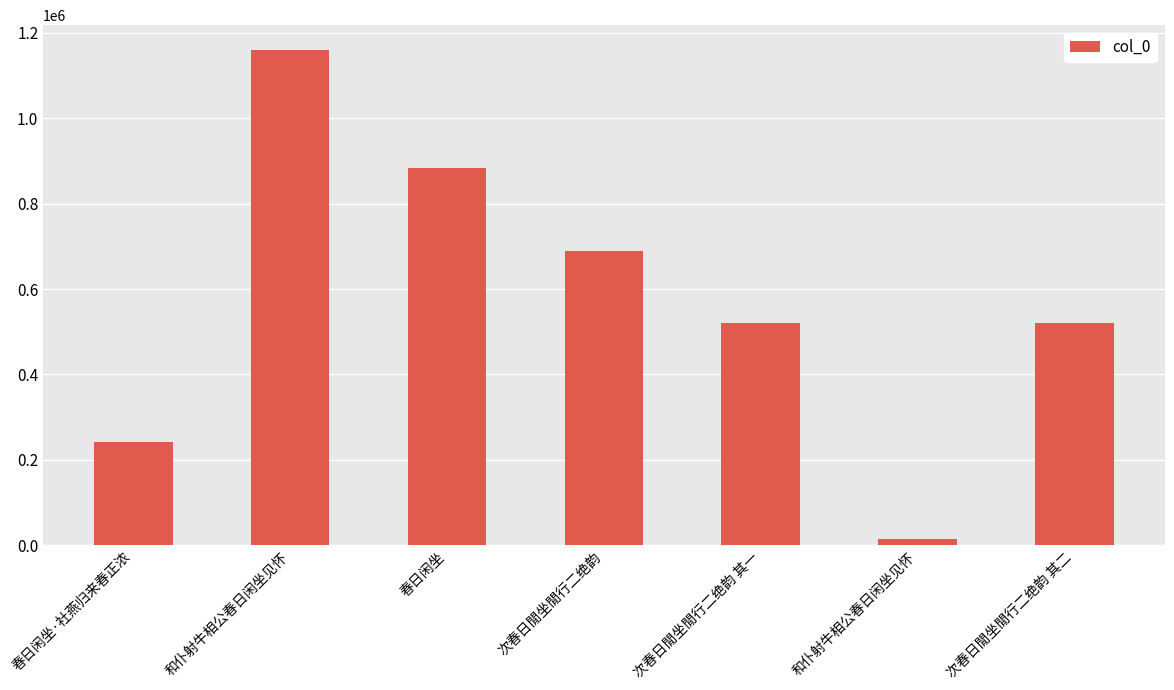

What value does the data have at 春日闲坐, to the nearest 100?

884200